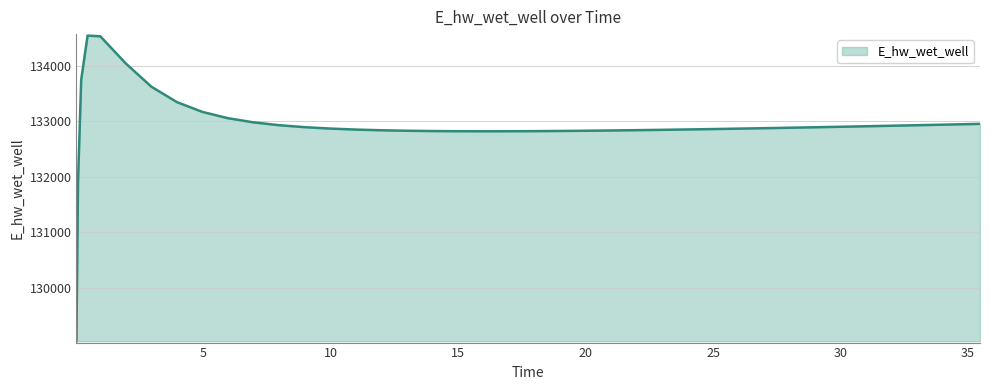

What is the difference between the maximum and minimum values?

5502.9